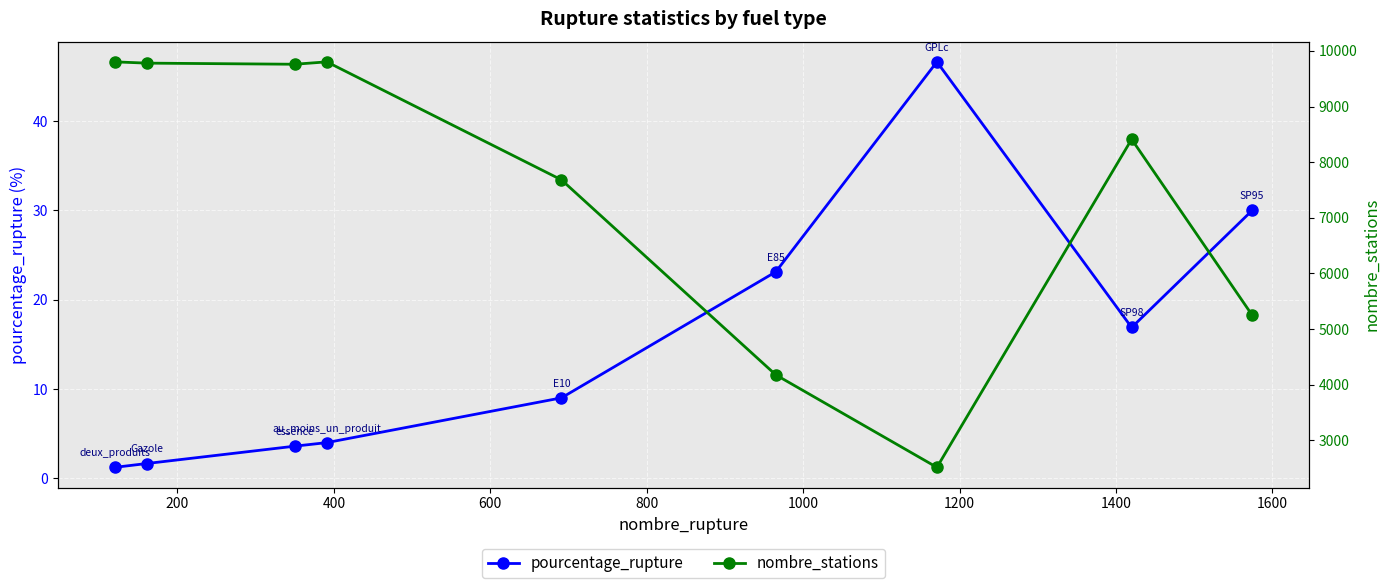

What is the value of the pourcentage_rupture point at the 7th from the left?

46.6